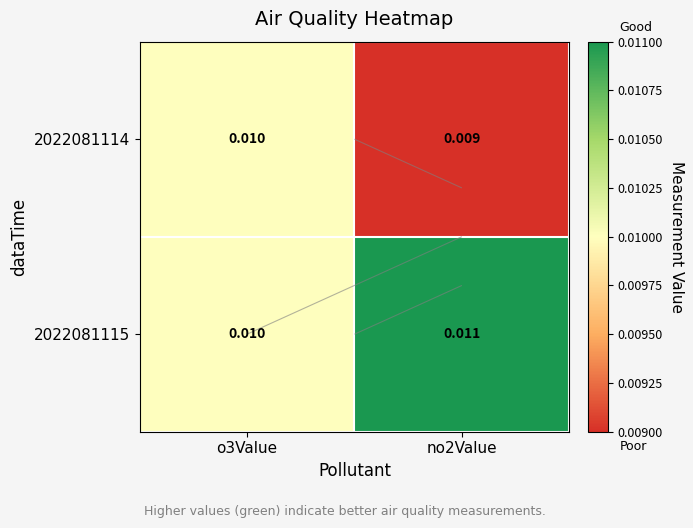

How many data points does each series have?

2